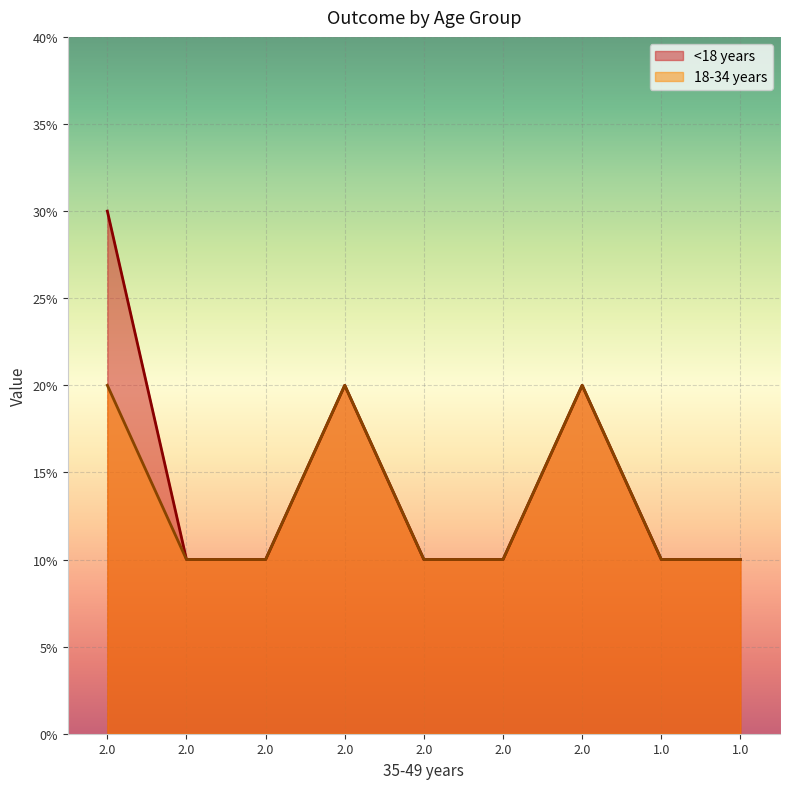

Does the chart display data point markers on the line(s)?

No